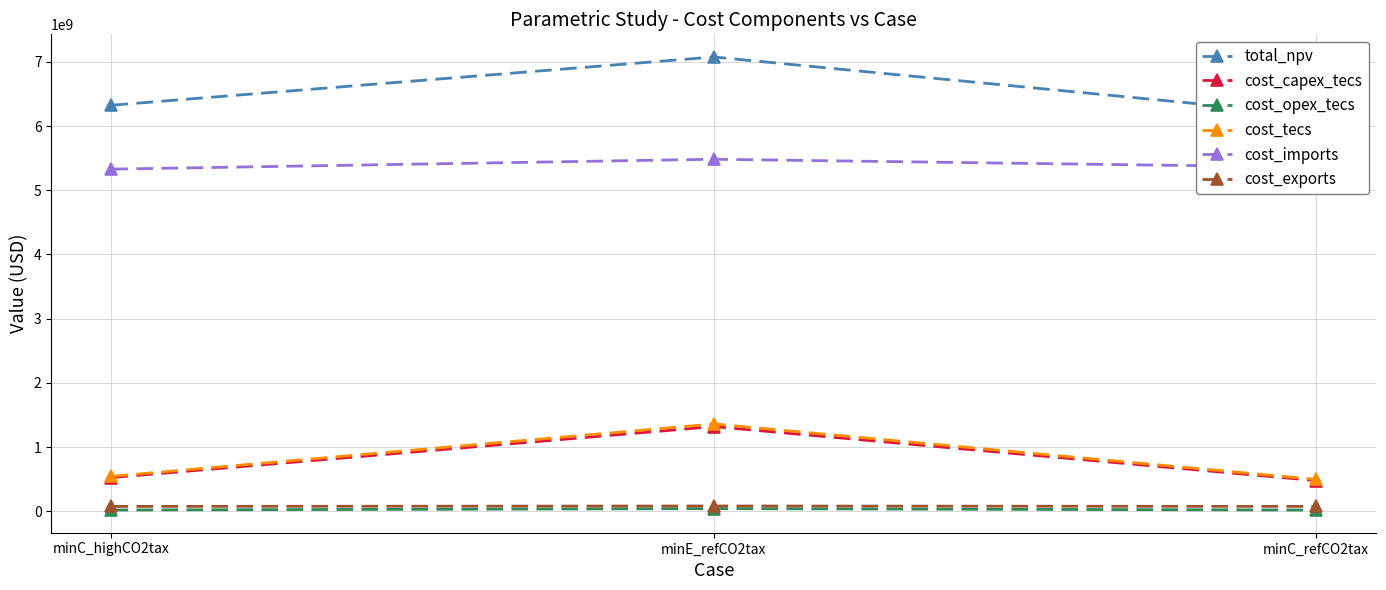

What is the maximum value for cost_imports?

5483969668.8